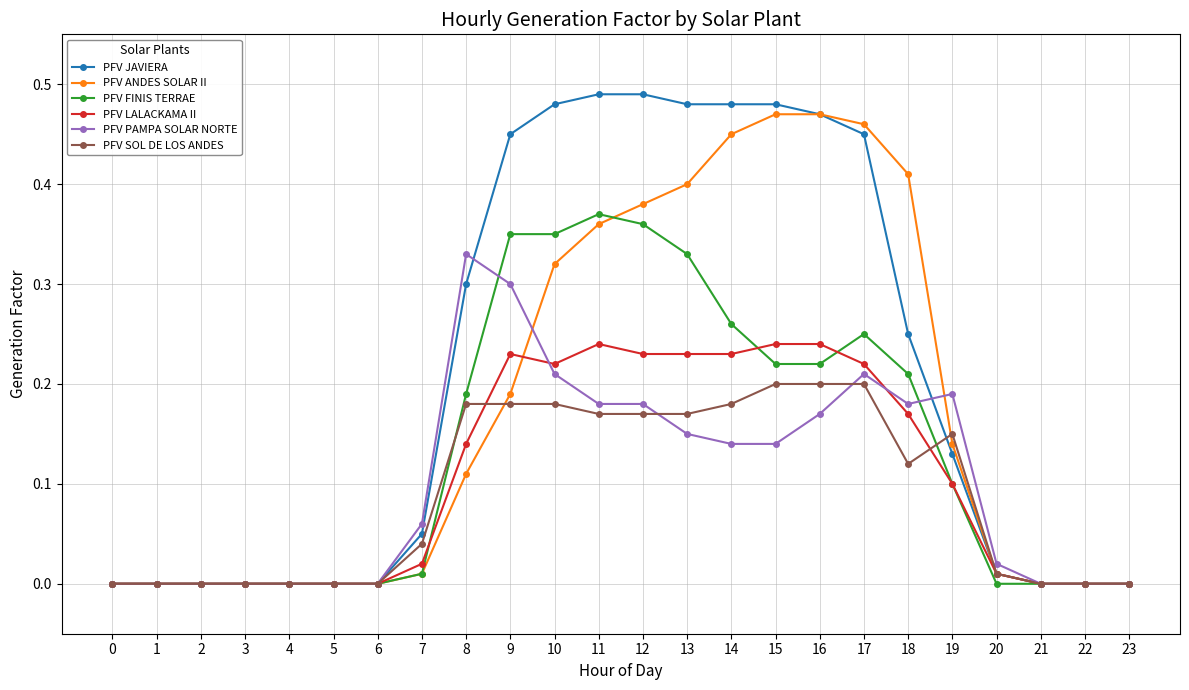

Which series has the largest range (max minus min)?

PFV JAVIERA